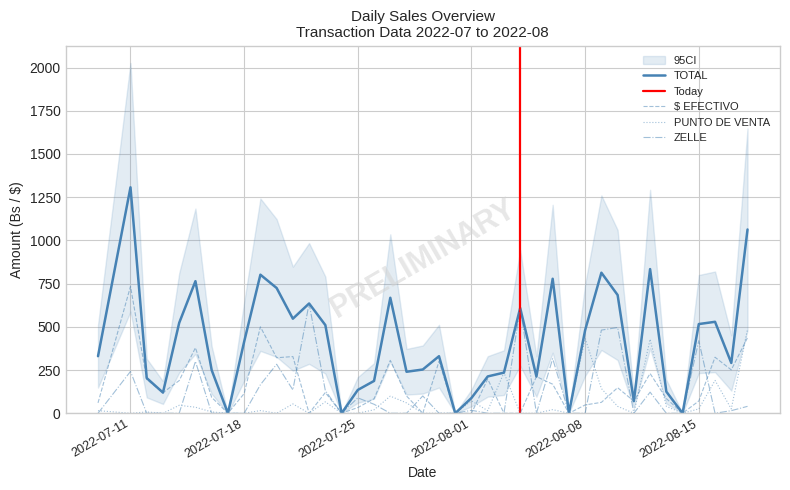

Does the chart have visible grid lines?

Yes